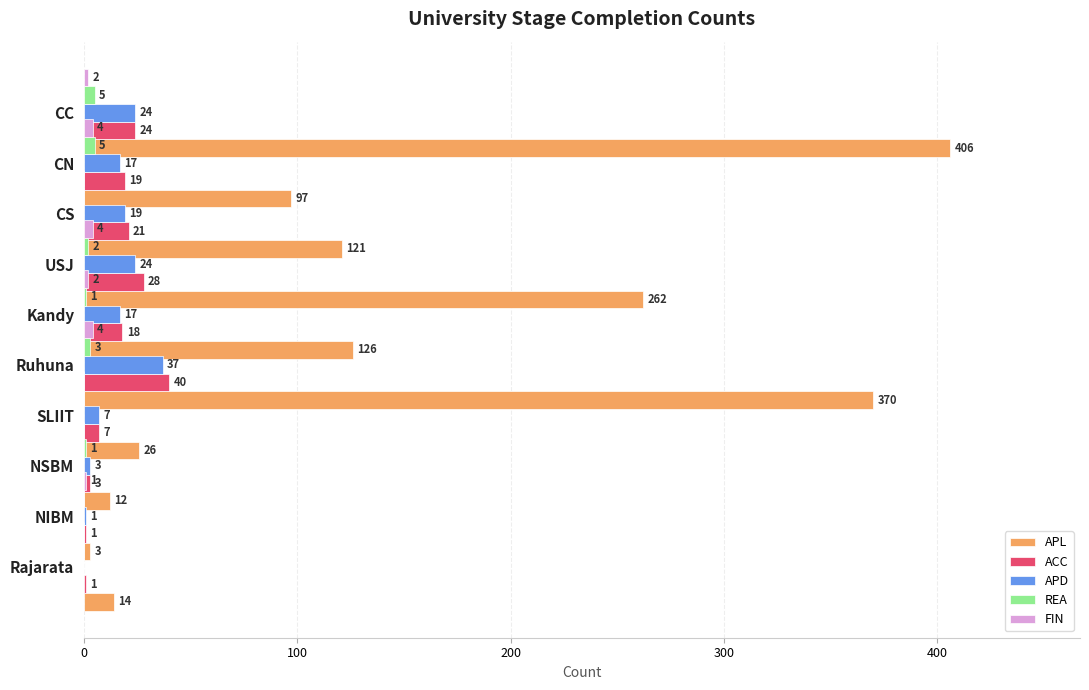

Is it true that ACC equals 1 at Rajarata?

True